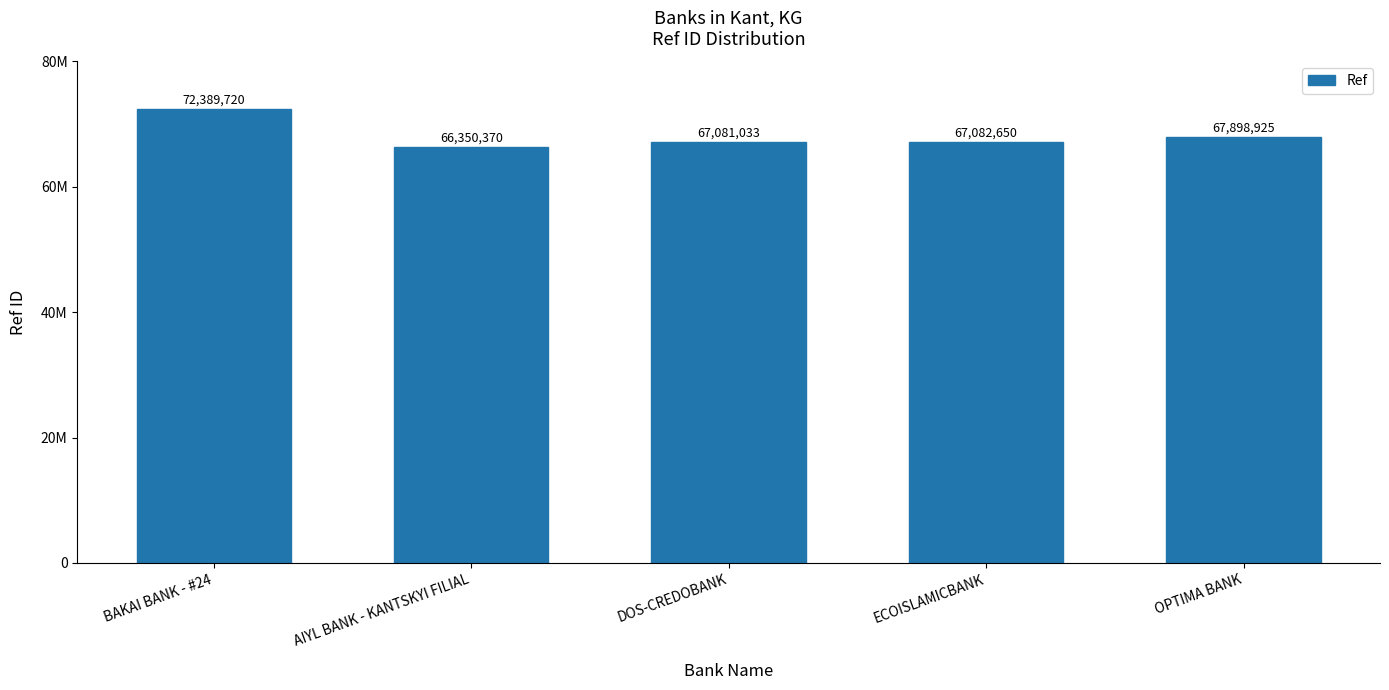

What is the difference between the second highest and minimum values?

1548555